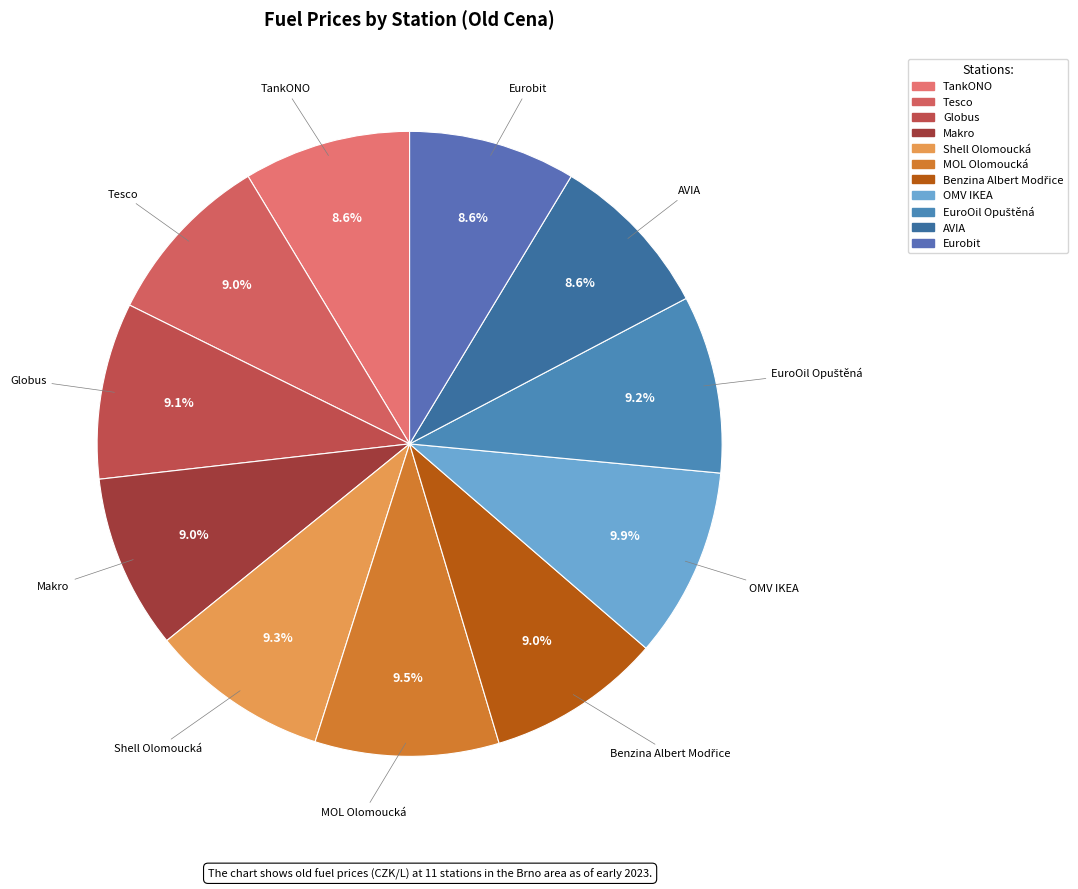

Does TankONO represent more than half of the total?

No